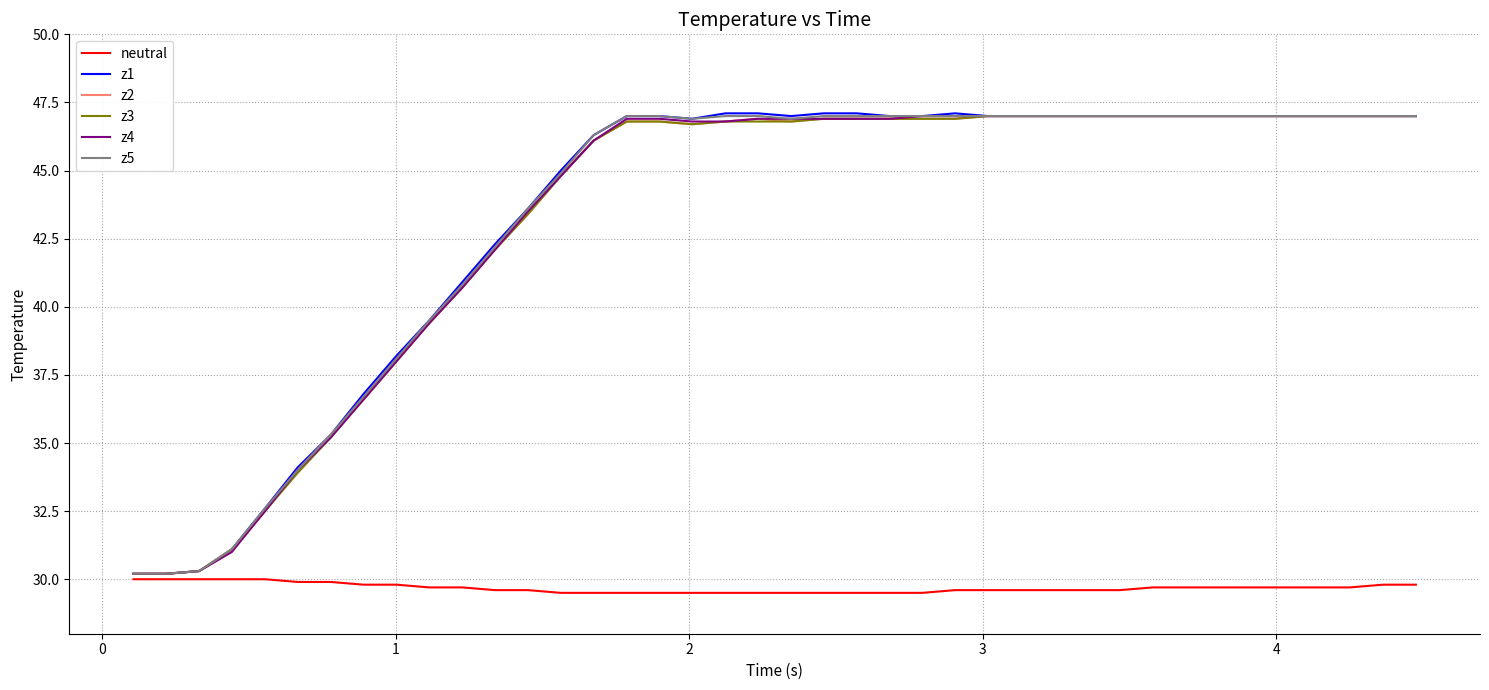

What is the minimum value shown in the chart?

29.5